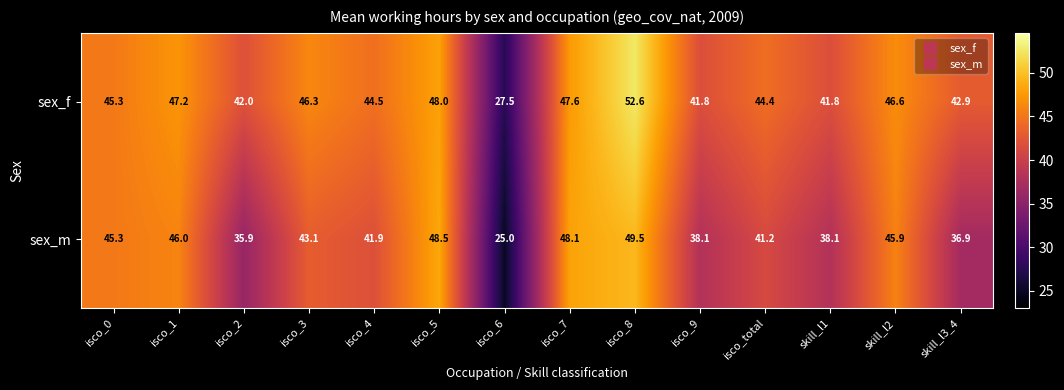

What is the approximate value of sex_f at skill_l1?

41.8